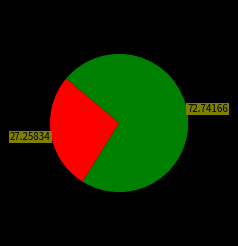

Is there a majority slice in this chart?

Yes